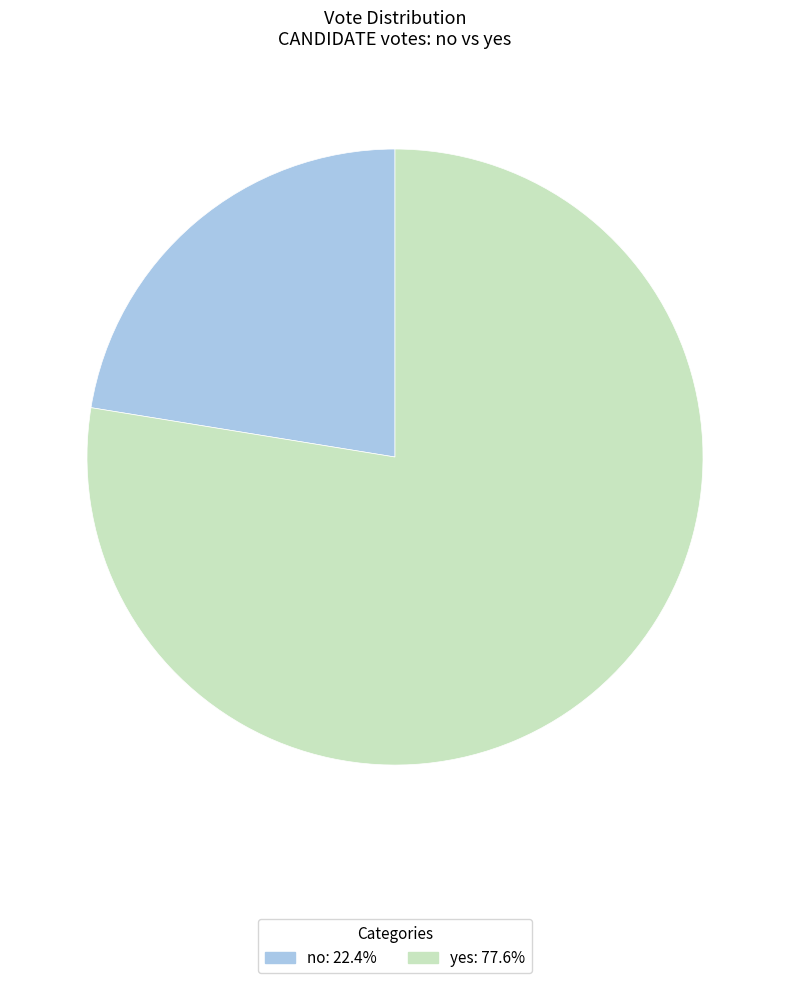

Is the sum of no and yes greater than half?

Yes